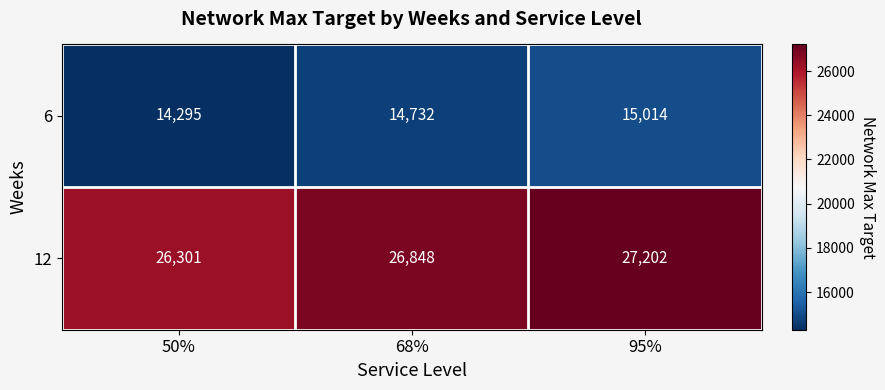

What value does the 6 series have at 68%, to the nearest 100?

14700